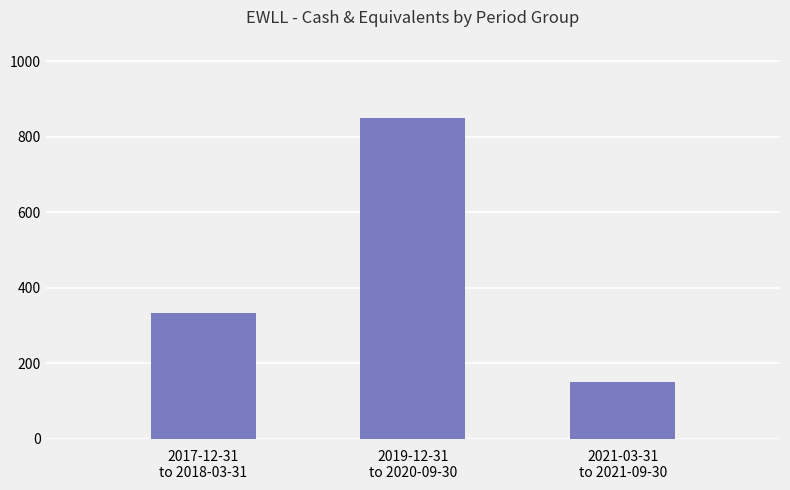

What is the difference between the values at 2017-12-31
to 2018-03-31 and 2019-12-31
to 2020-09-30?

517